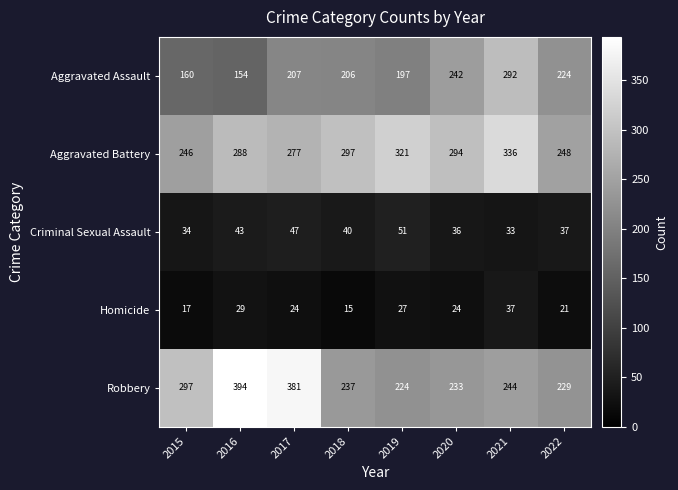

Rank the series by their maximum value, from lowest to highest.

Homicide, Criminal Sexual Assault, Aggravated Assault, Aggravated Battery, Robbery